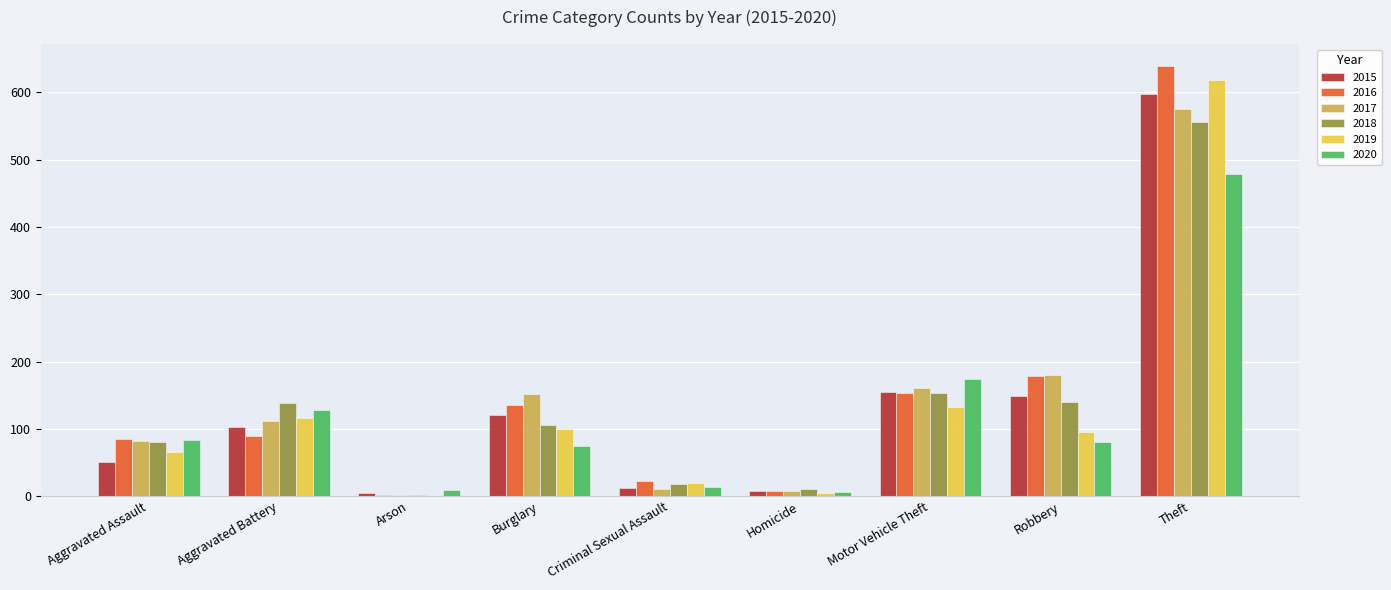

What is the sum of all 2019 values?

1153